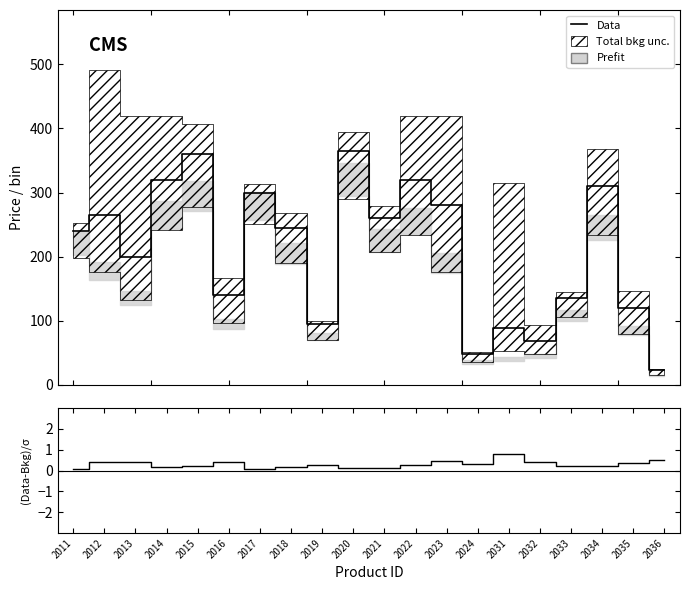

Reading left to right, transcribe all the data shown in this chart.

Data: 240.0	265.0	199.0	319.0	360.0	140.0	299.0	245.0	95.0	365.0	260.0	320.0	280.0	48.0	88.0	68.0	135.0	310.0	120.0	23.0
(retail-team)/broker: 0.1	0.4	0.4	0.2	0.2	0.4	0.1	0.2	0.2	0.1	0.1	0.2	0.5	0.3	0.8	0.4	0.2	0.2	0.4	0.5